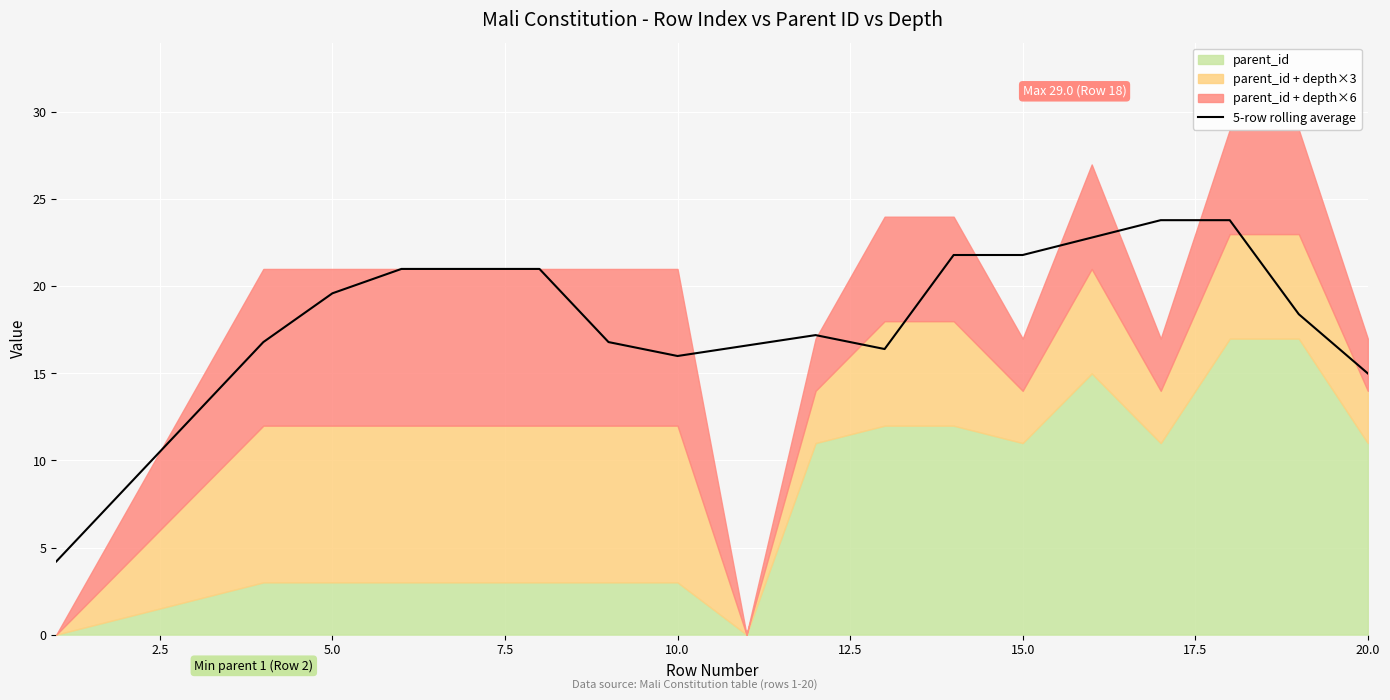

True or false: 5-row rolling average has a value of 6.3 at 20.0.

False